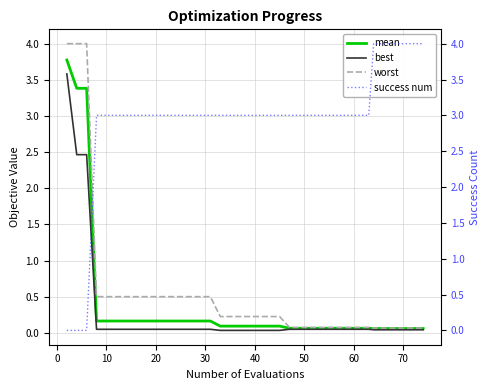

What is the difference between the second highest and second lowest values in the worst series?

3.9